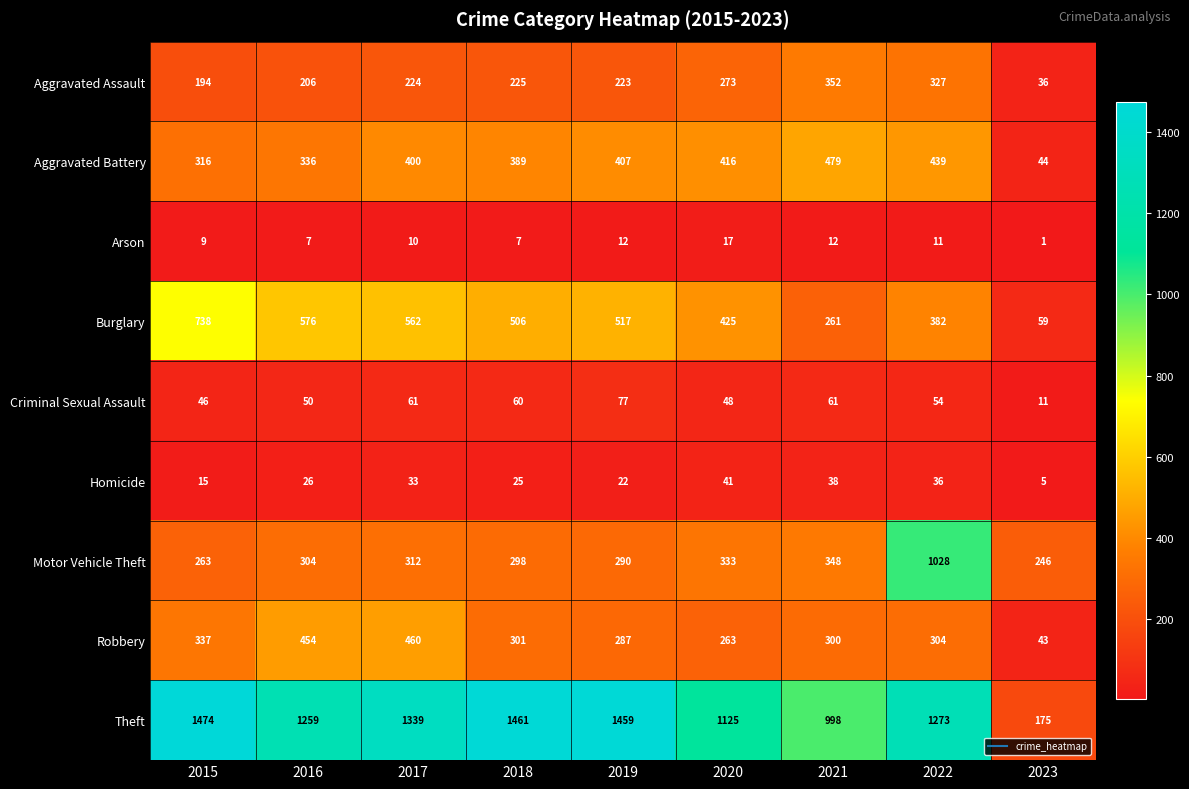

Where is Aggravated Battery nearest to the value 261?

2015